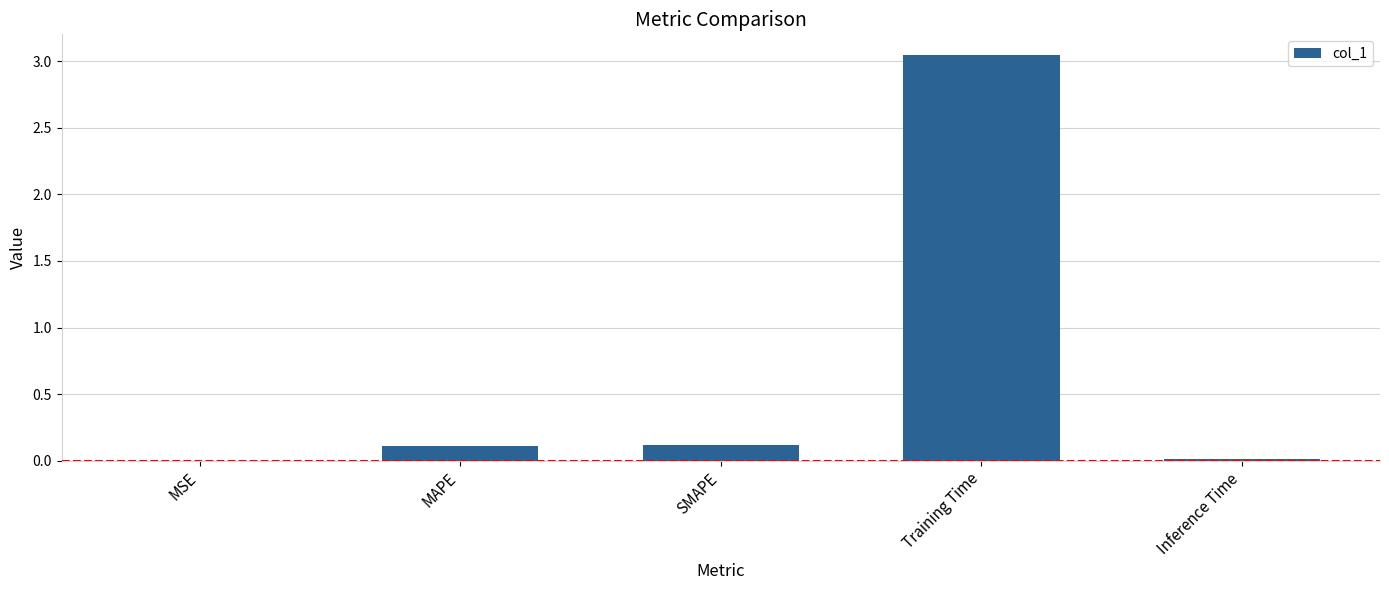

Is it true that the value at MSE is 0.0?

True